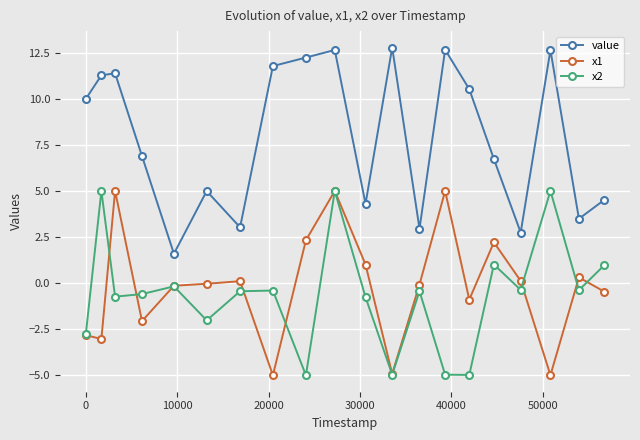

What is the value of the x1 point at the 19th from the left?

0.3